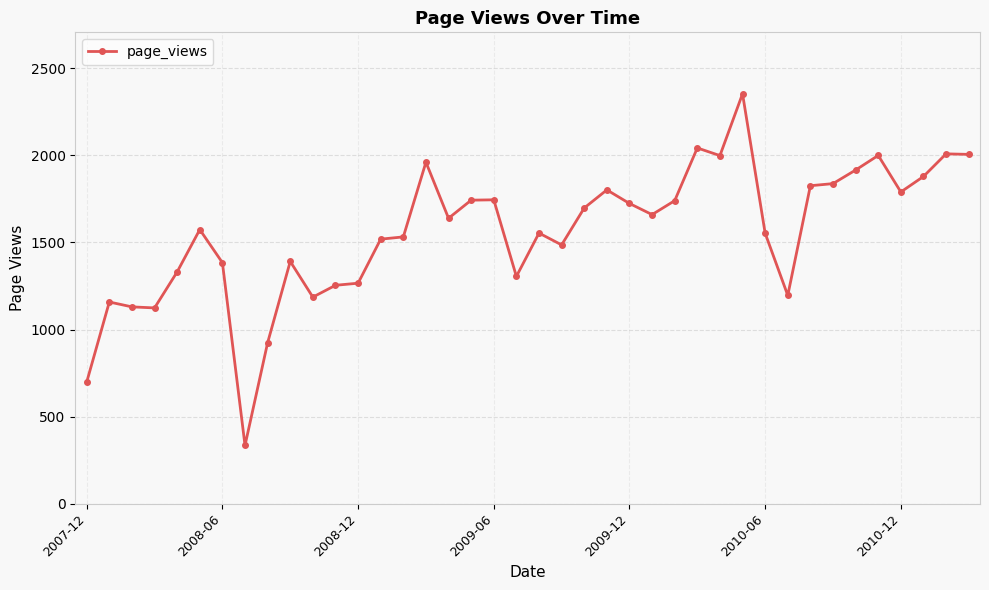

What is the average value?

1557